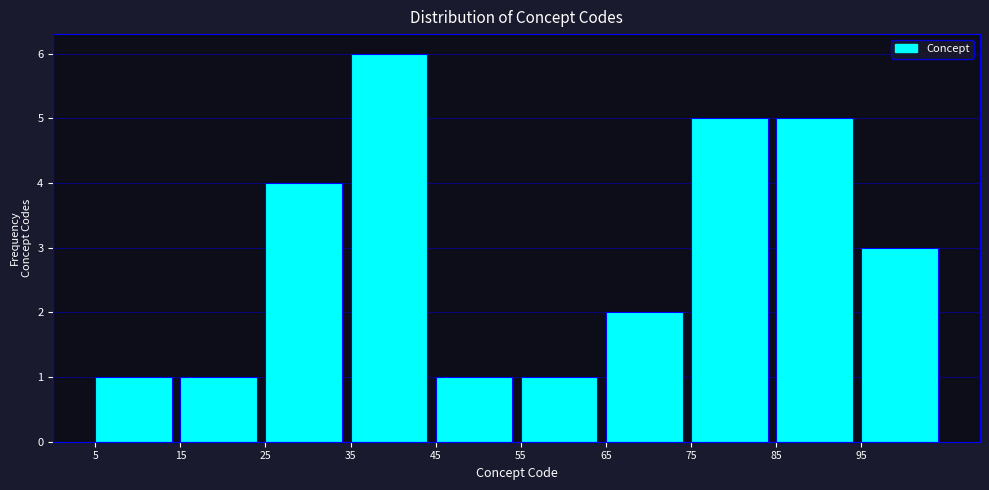

Reading left to right, list every bar in this chart as the range it spans on the x-axis followed by its height. The values are not printed on the chart, so give them approximately, as read against the axis.

5 to 15: 1
15 to 25: 1
25 to 35: 4
35 to 45: 6
45 to 55: 1
55 to 65: 1
65 to 75: 2
75 to 85: 5
85 to 95: 5
95 to 105: 3